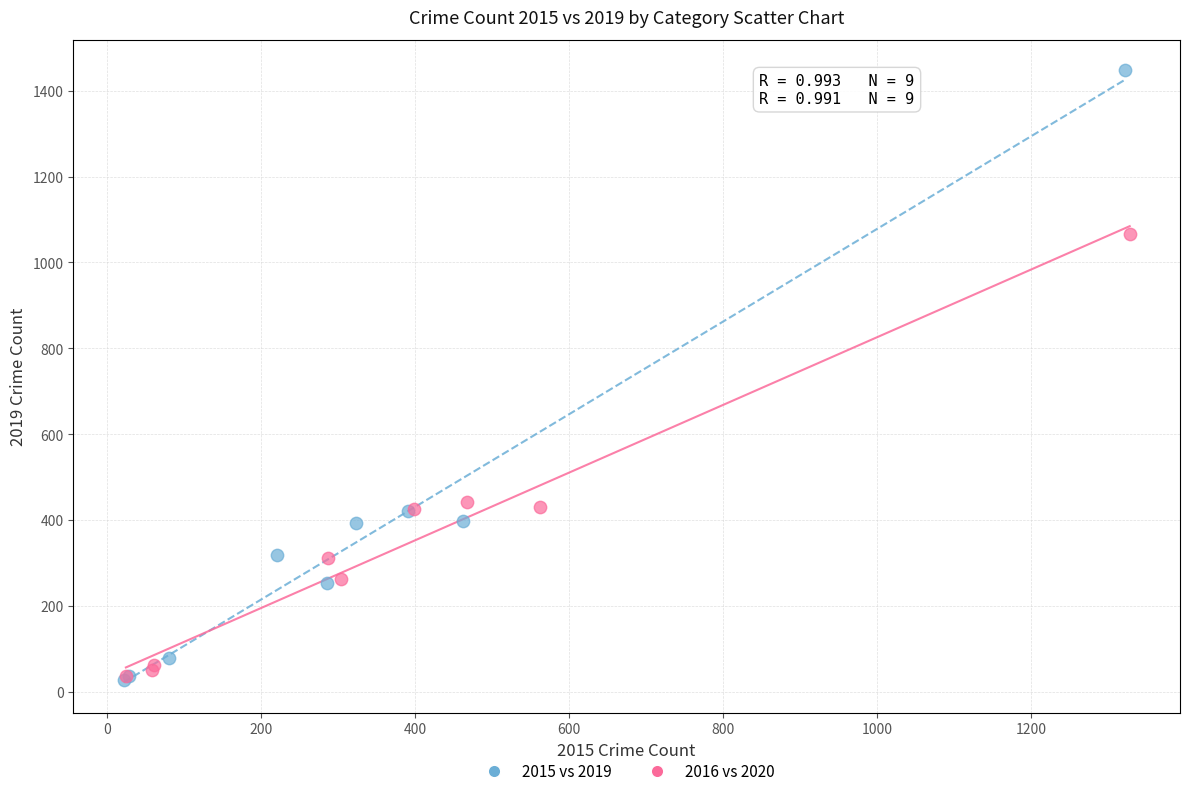

Which series has the widest spread of Y values?

2015 vs 2019